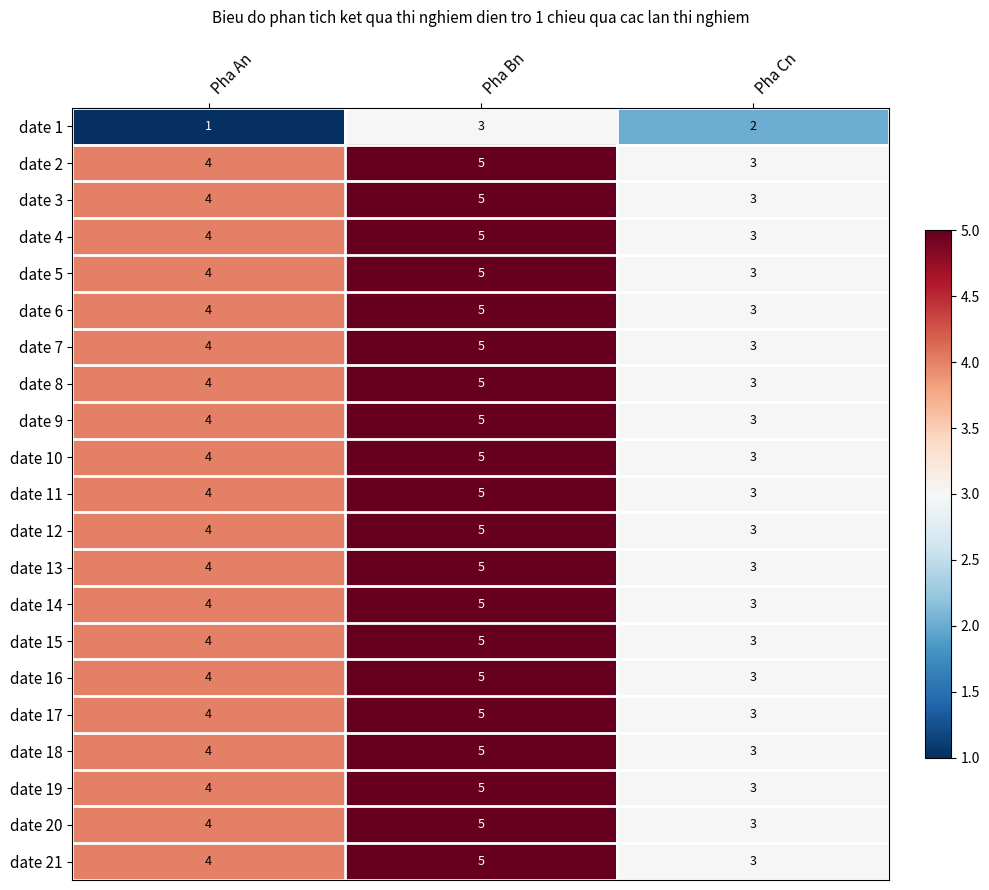

The date 21 series shows 8 at Pha Bn. True or false?

False